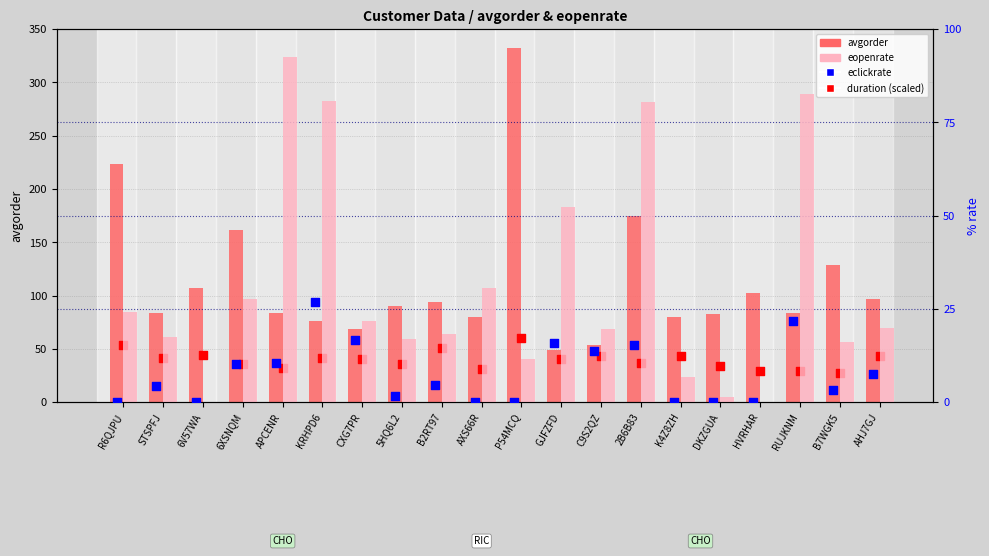

Which series has the widest spread of Y values?

avgorder